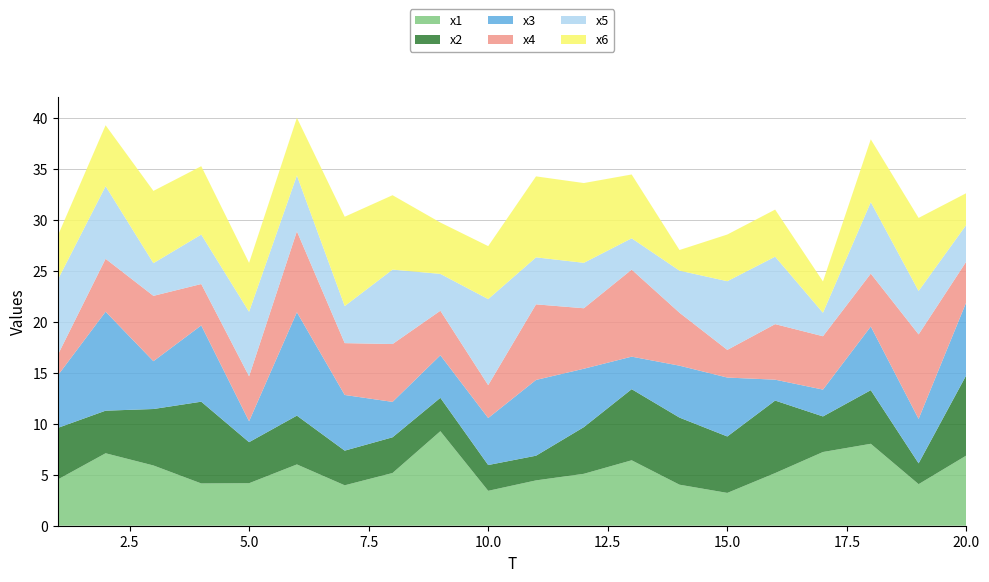

Reading right to left, transcribe all the data shown in this chart.

x1: 6.9	4.1	8.0	7.2	5.2	3.2	4.0	6.4	5.1	4.4	3.4	9.3	5.2	4.0	6.0	4.2	4.2	5.9	7.1	4.5
x2: 7.9	2.0	5.3	3.5	7.1	5.5	6.6	7.0	4.6	2.4	2.5	3.3	3.5	3.4	4.8	4.0	8.0	5.5	4.2	5.1
x3: 7.2	4.4	6.2	2.6	2.1	5.8	5.1	3.2	5.7	7.4	4.6	4.2	3.5	5.5	10.1	2.1	7.5	4.7	9.7	5.1
x4: 4.0	8.3	5.2	5.2	5.5	2.7	5.2	8.5	5.9	7.4	3.2	4.4	5.7	5.1	7.9	4.4	4.1	6.4	5.2	2.0
x5: 3.6	4.3	7.0	2.3	6.6	6.7	4.1	3.1	4.5	4.6	8.4	3.6	7.3	3.6	5.5	6.3	4.9	3.2	7.1	7.4
x6: 3.1	7.2	6.2	3.1	4.6	4.6	2.0	6.3	7.8	7.9	5.2	5.0	7.3	8.8	5.7	4.8	6.7	7.1	6.0	4.3